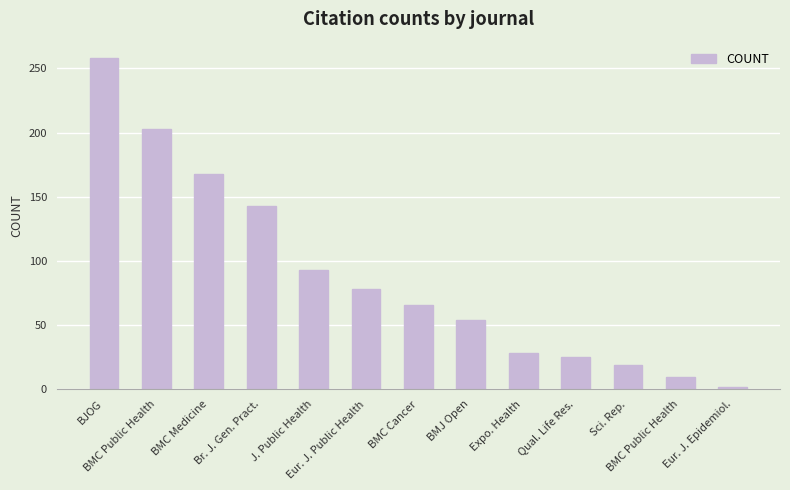

How many bars are there in total?

13